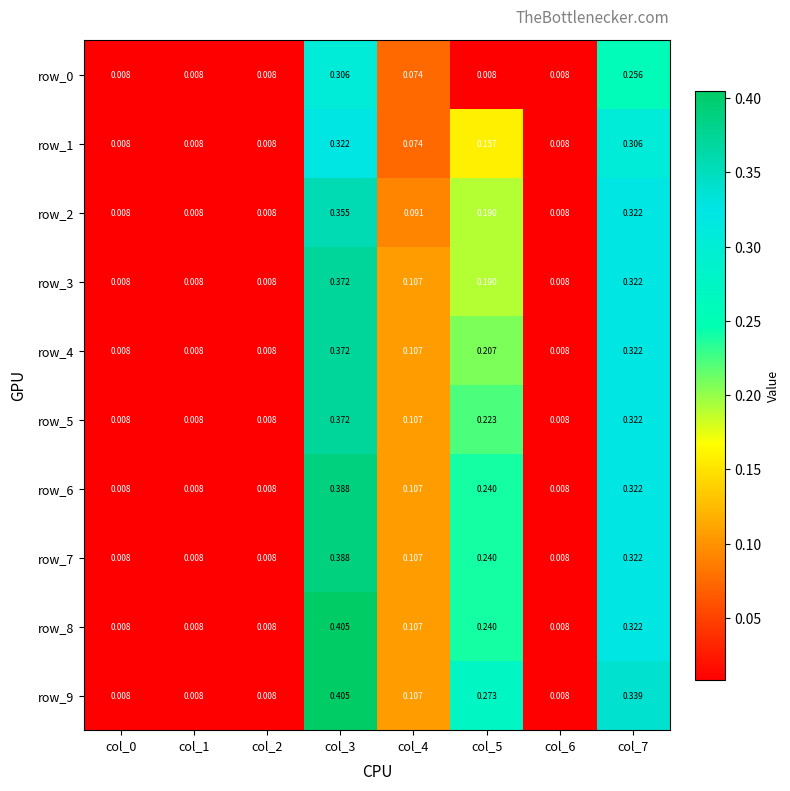

Is the value of row_3 at col_4 greater than the value of row_8 at col_0?

Yes